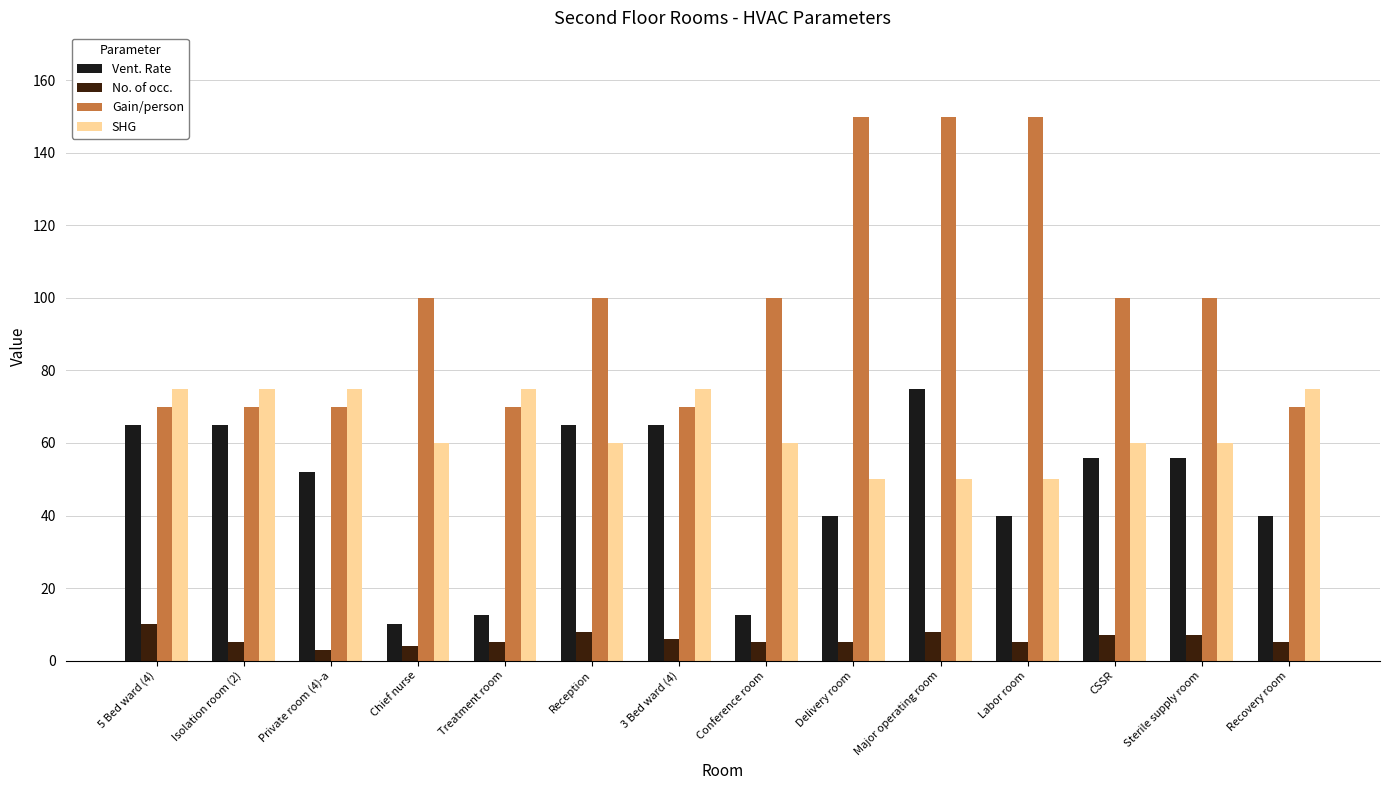

At which category is the sum across all series the highest?

Major operating room